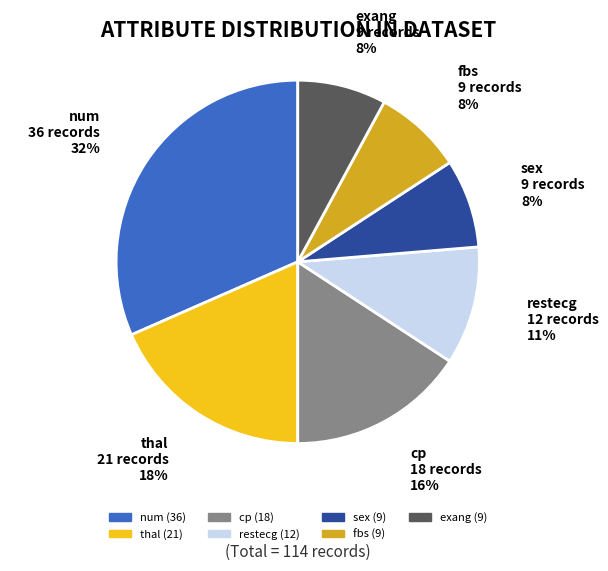

Is the sum of cp and restecg greater than half?

No